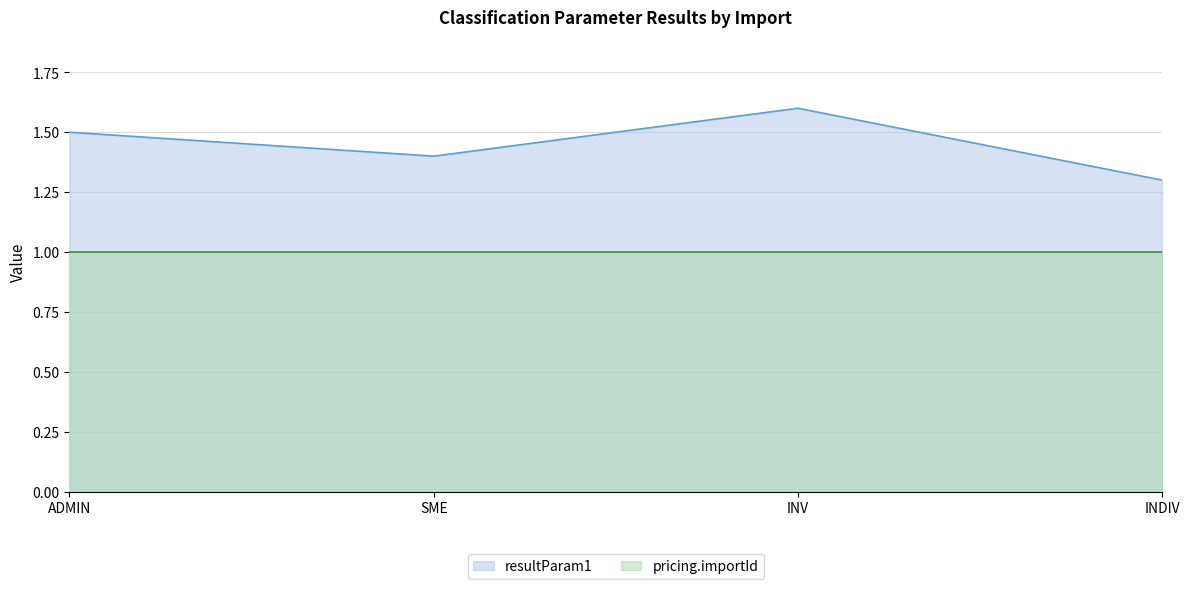

Between INV and SME, which is larger?

INV